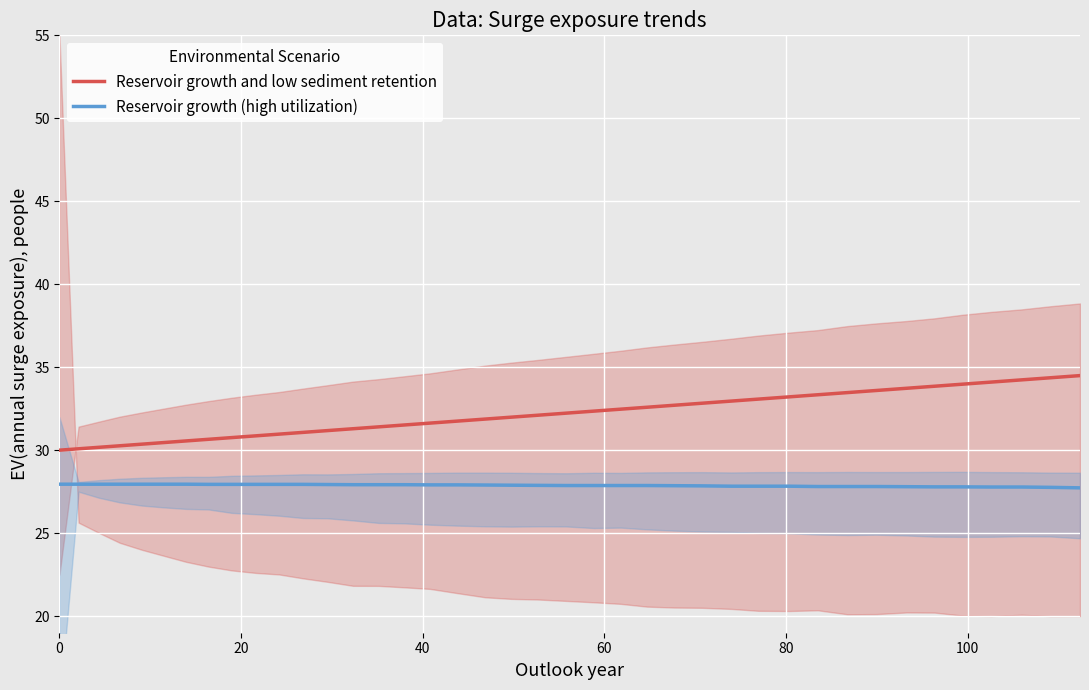

True or false: Reservoir growth (high utilization) and Reservoir growth and low sediment retention intersect in this chart.

False